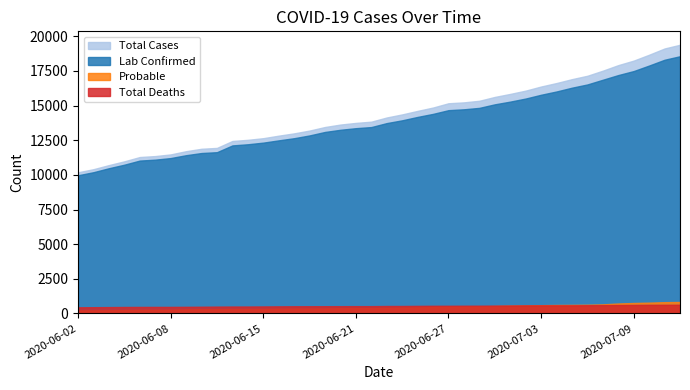

What is the label of the 12th point from the right?

2020-07-01